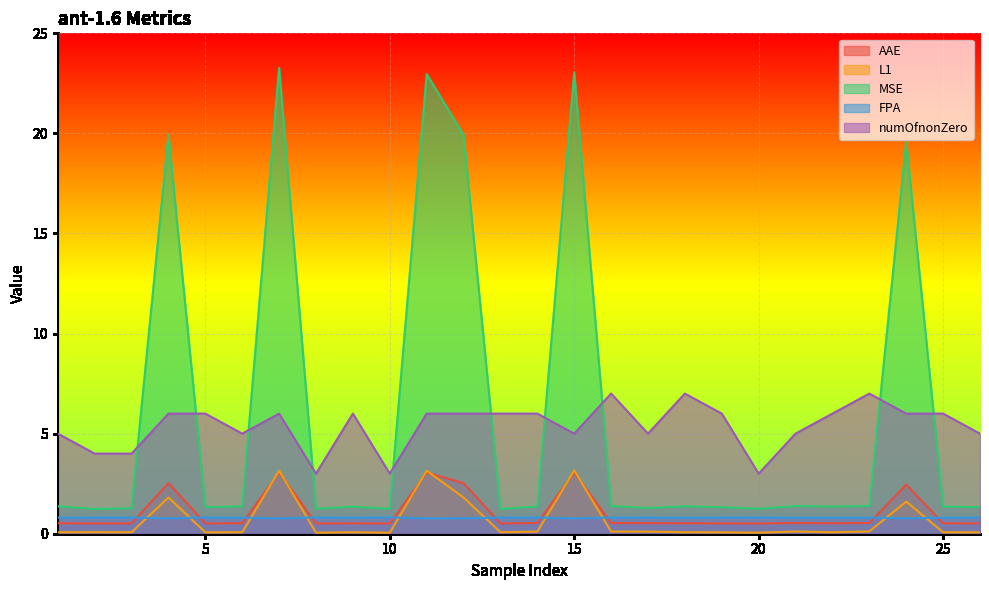

At which label is numOfnonZero closest to 5?

1